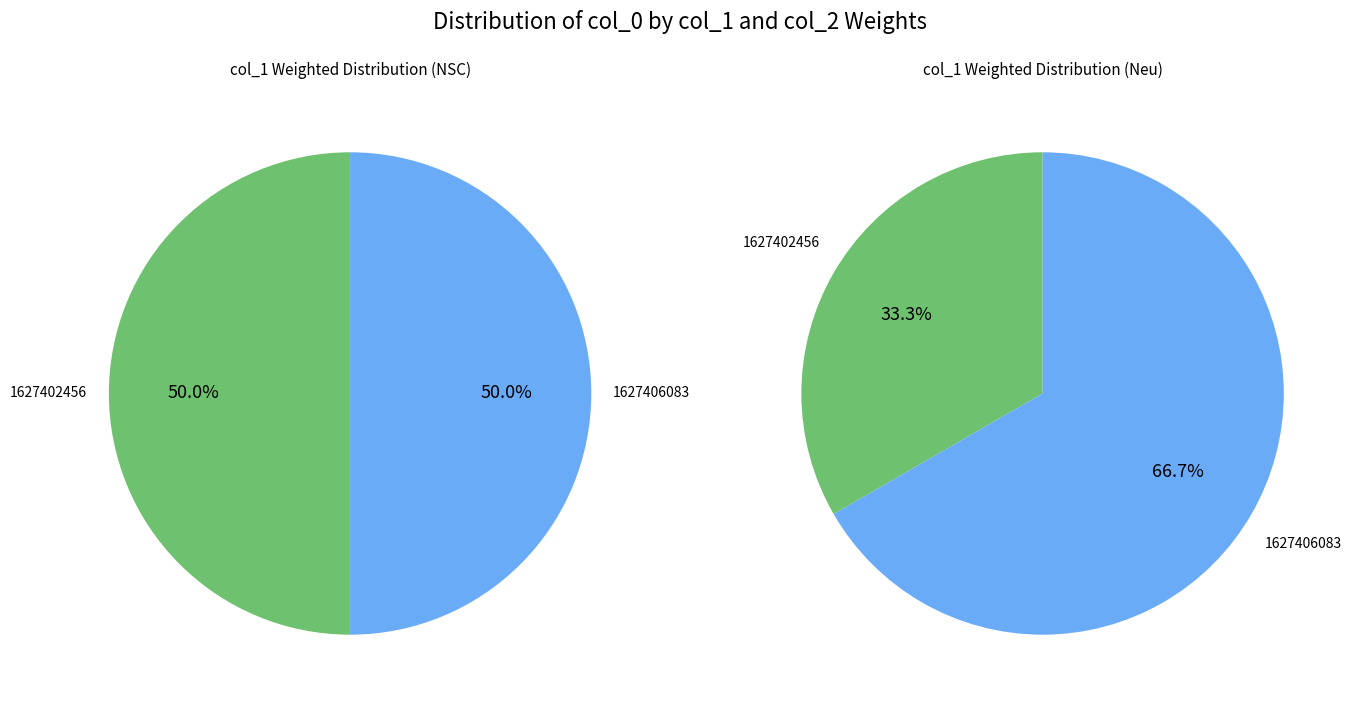

Is 1627402456 the majority of the pie?

No